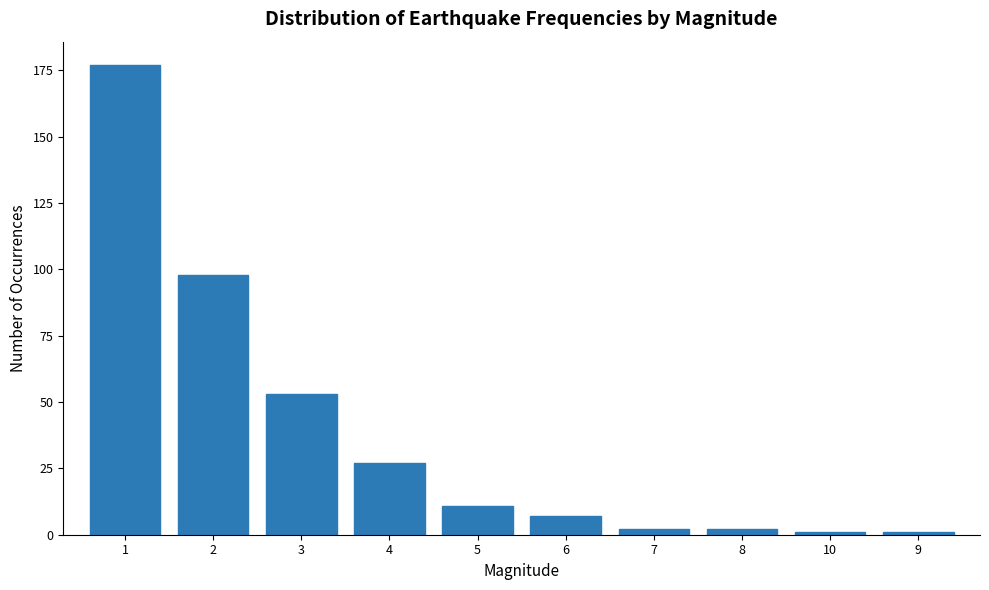

What is the maximum value shown in the chart?

177